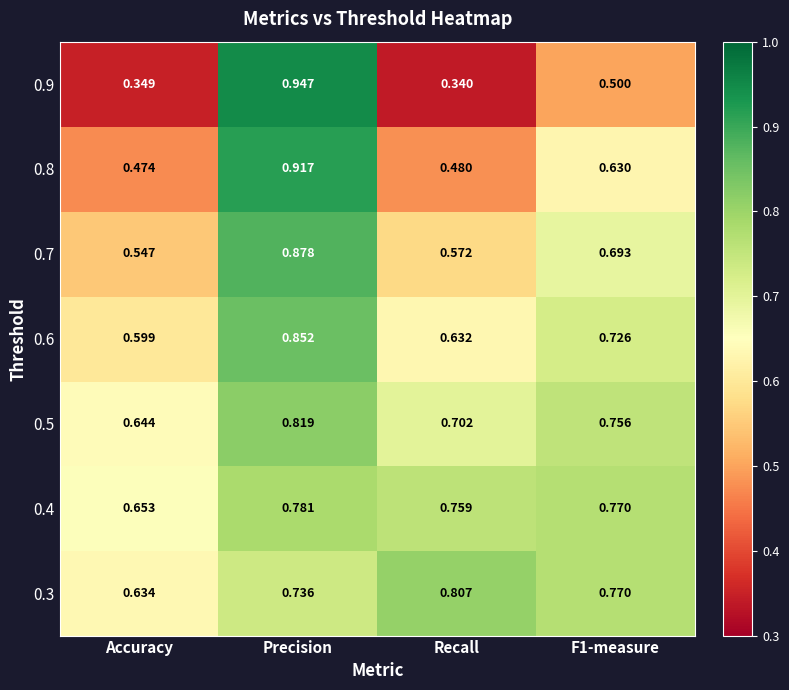

At which category does the chart reach its peak across all series?

Precision